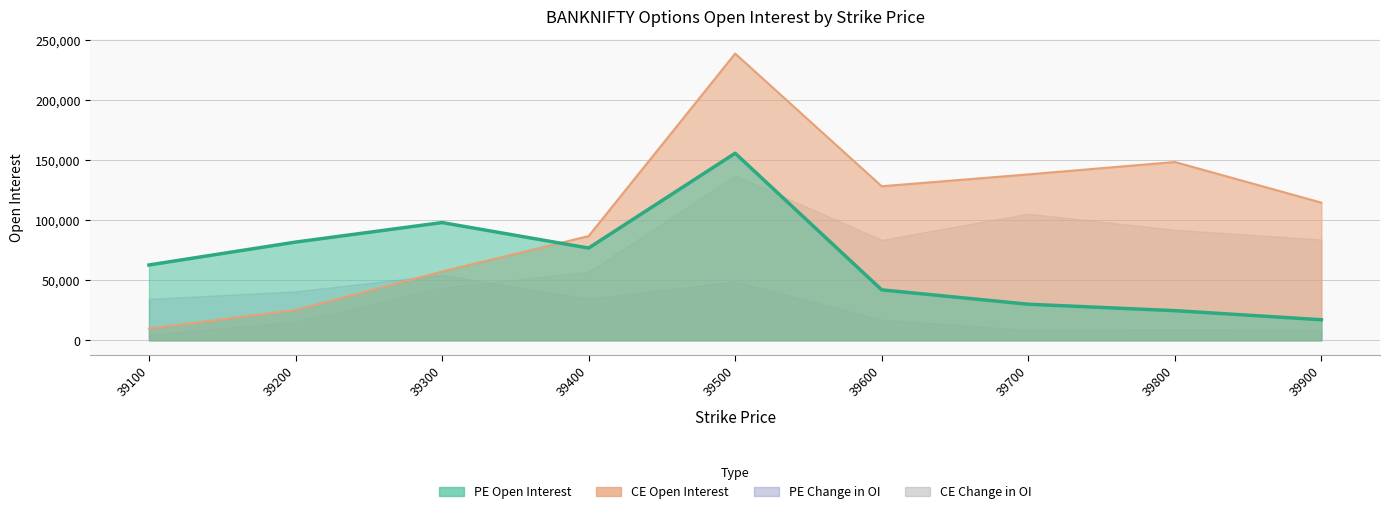

Where do CE Open Interest and PE Open Interest first cross each other?

39300 and 39400